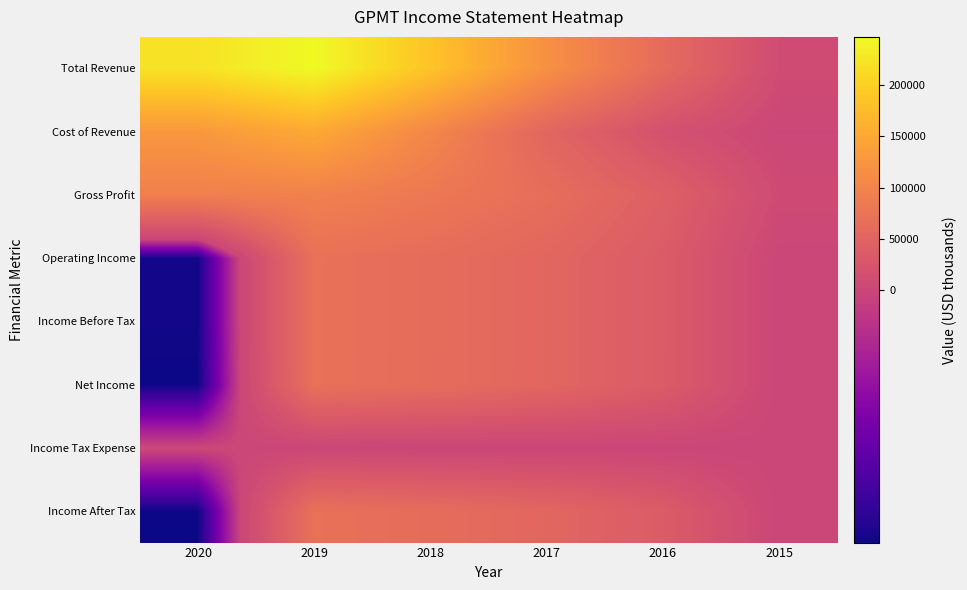

Reading left to right, what are all the values shown in this chart?

Total Revenue: 2020=221900	2019=247500	2018=185300	2017=117800	2016=61000	2015=9300
Cost of Revenue: 2020=128700	2019=152100	2018=104000	2017=52200	2016=18200	2015=1700
Gross Profit: 2020=93200	2019=95400	2018=81300	2017=65600	2016=42800	2015=7700
Operating Income: 2020=-39800	2019=70200	2018=63100	2017=53300	2016=35300	2015=200
Income Before Tax: 2020=-39800	2019=70200	2018=63100	2017=53300	2016=35300	2015=200
Net Income: 2020=-40500	2019=70100	2018=63000	2017=53300	2016=35400	2015=100
Income Tax Expense: 2020=600	2019=0	2018=0	2017=0	2016=0	2015=100
Income After Tax: 2020=-40400	2019=70200	2018=63100	2017=53300	2016=35400	2015=100